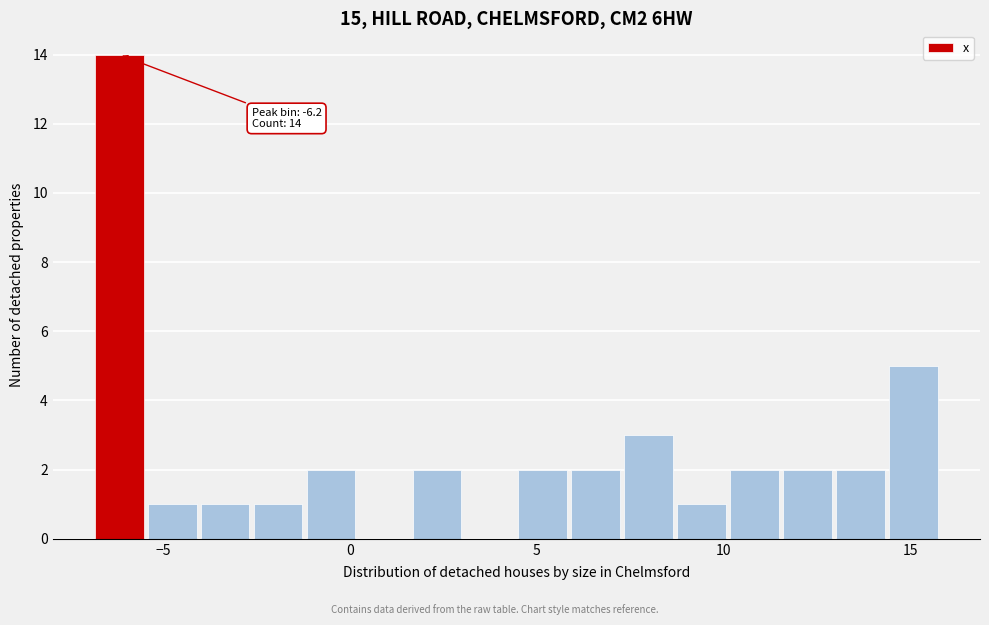

Read against the x-axis, roughly where is the centre of the tallest bar?

-6.0